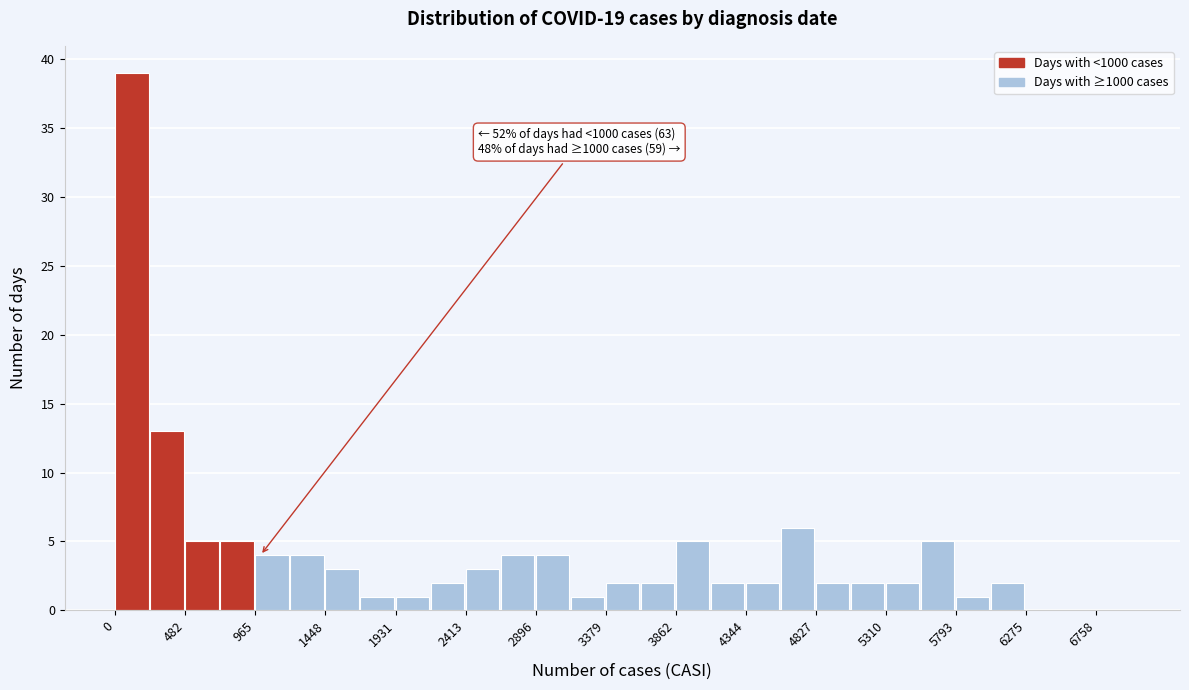

Which range on the x-axis has the tallest bar?

0 to 250